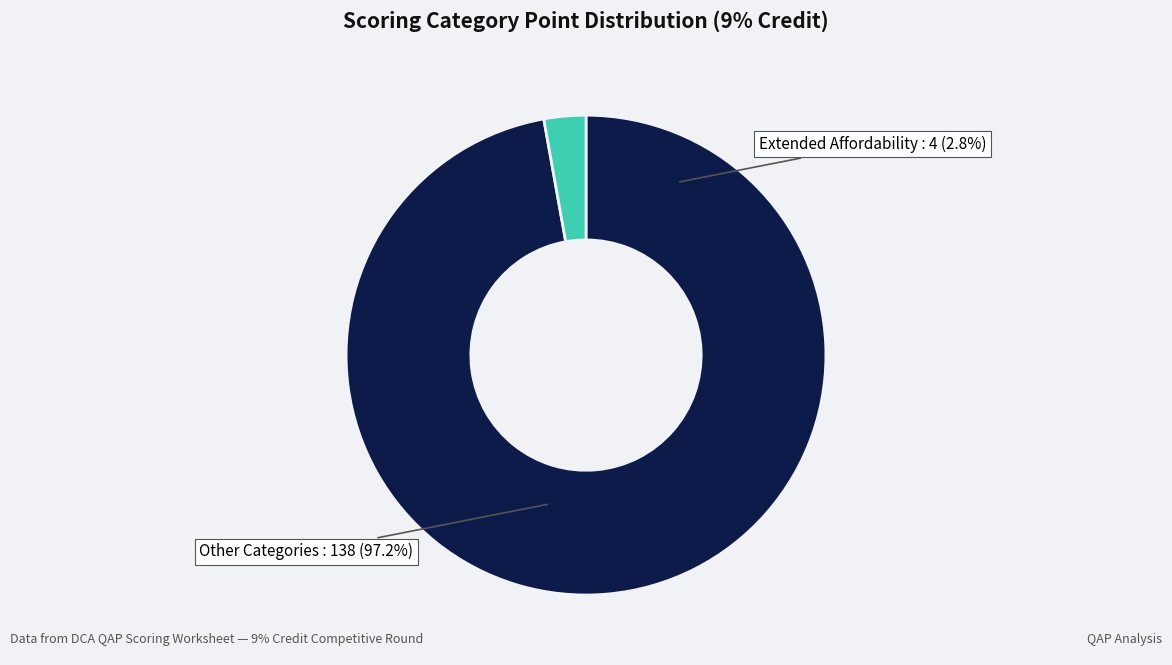

Does PBRA Contracts account for over 50% of the chart?

No